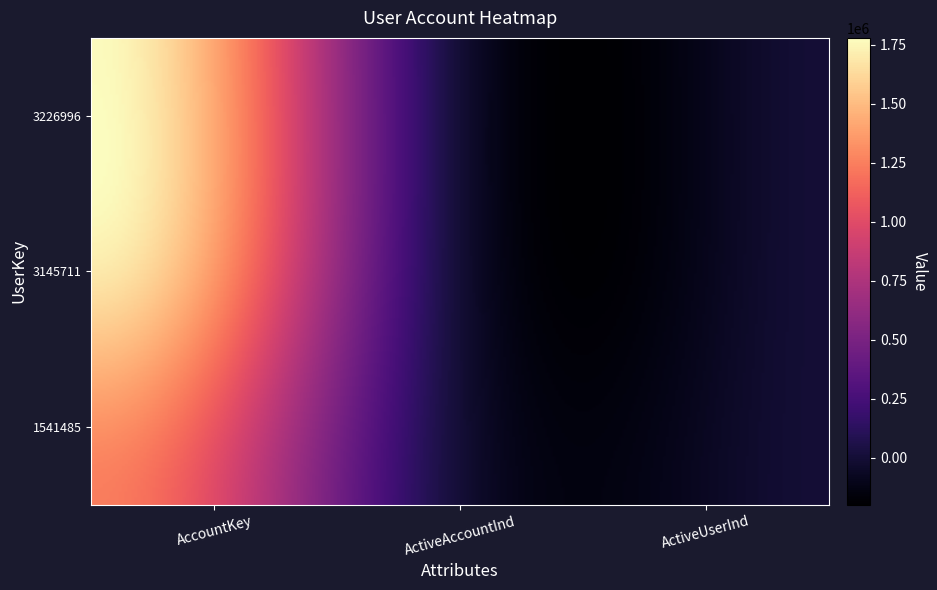

What is the sum of all 3226996 values?

1766669